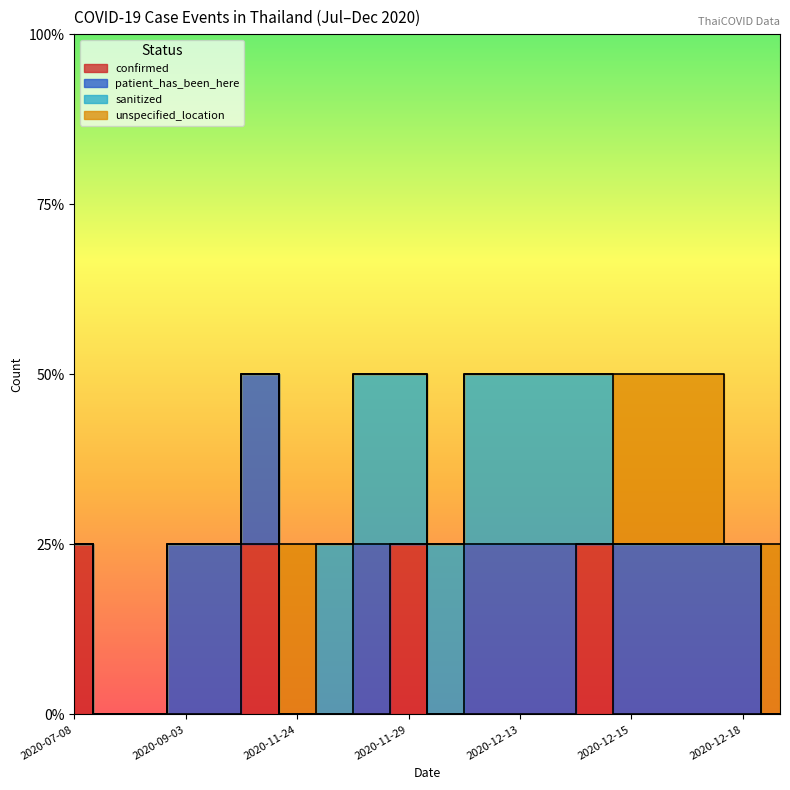

Between 2020-11-24 and 2020-12-17, which series saw the biggest shift?

patient_has_been_here